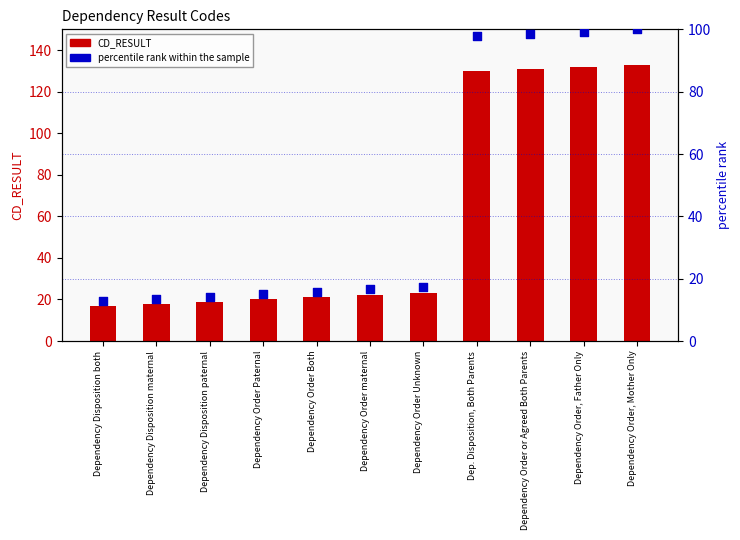

What is the total value across all series at Dep. Disposition, Both Parents?

227.7